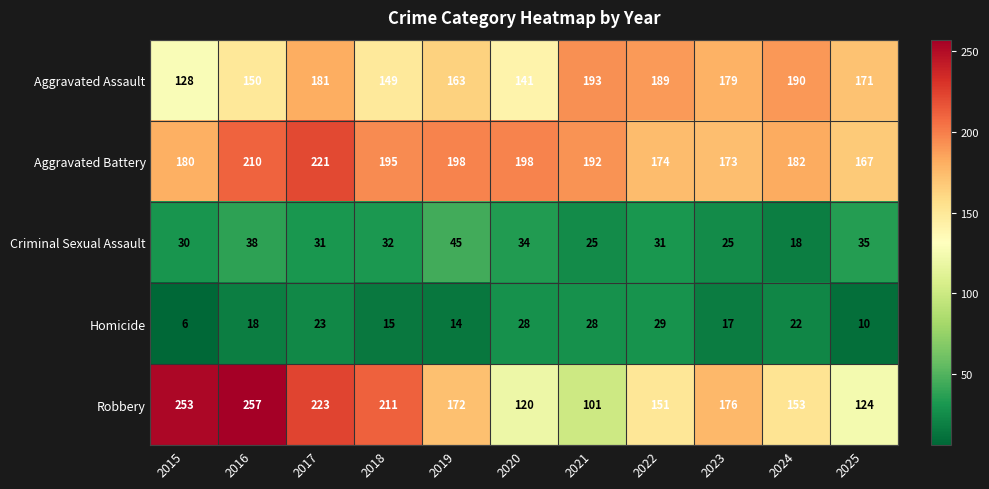

Which series has the largest total across all categories?

Aggravated Battery